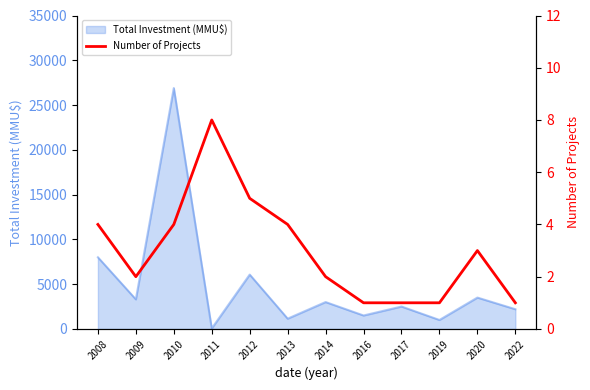

At which label does Total Investment (MMU$) reach its peak?

2010